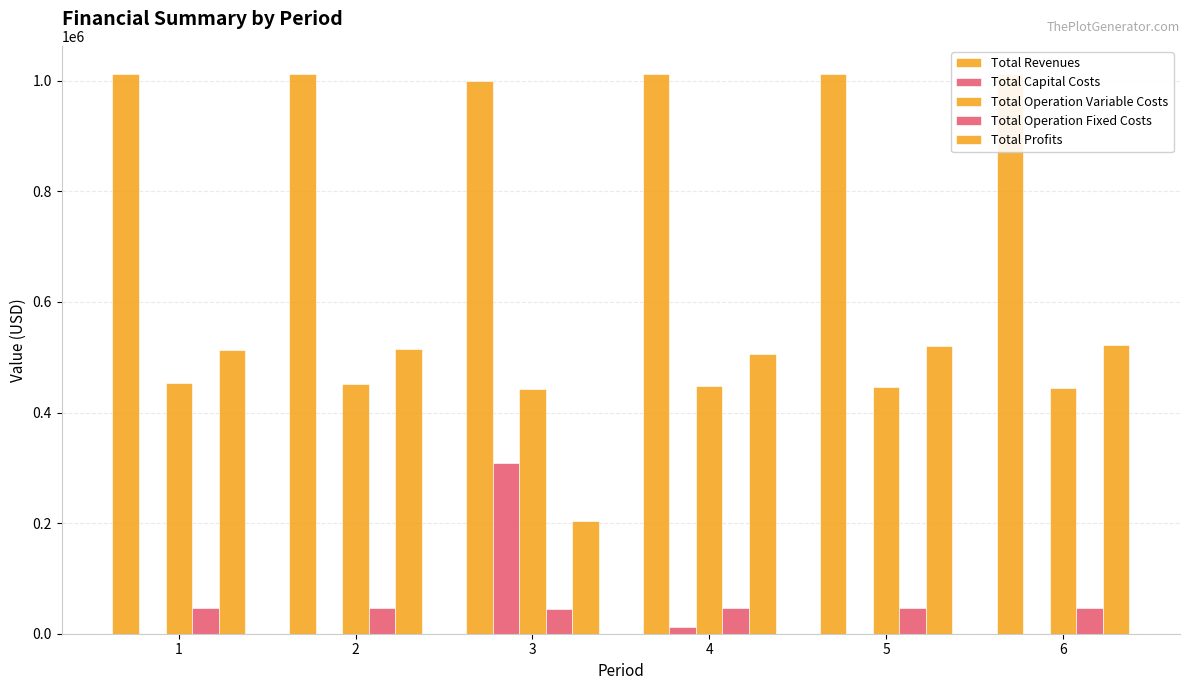

Where does the Total Profits series first go above 514870?

2